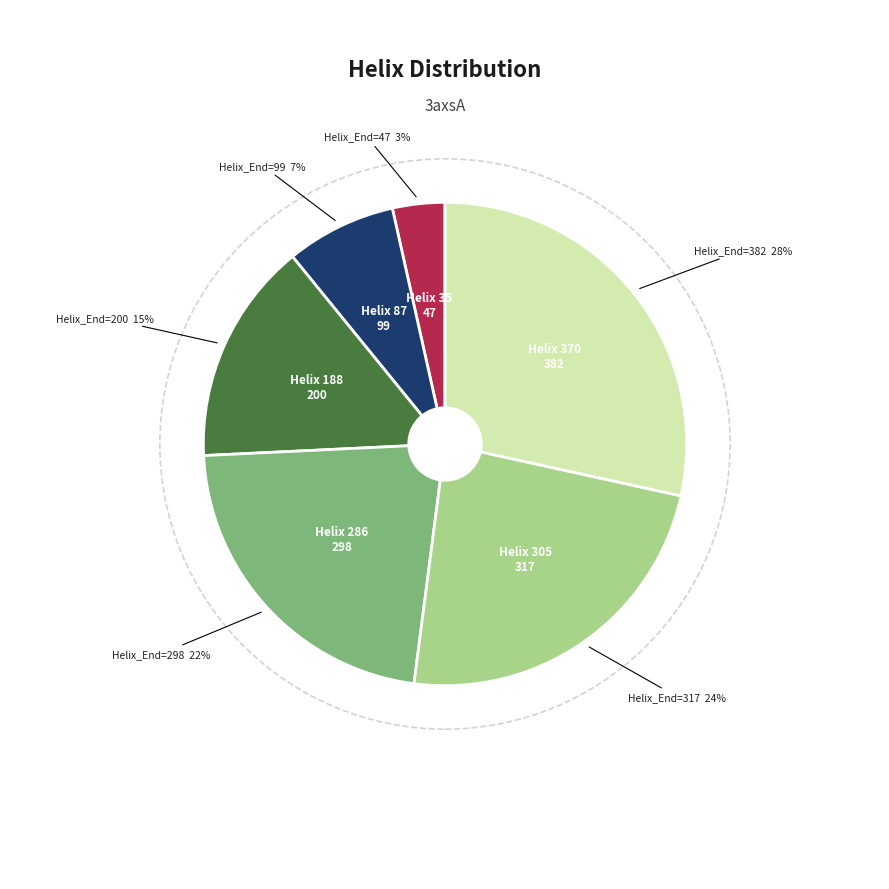

How many slices are in this pie chart?

6